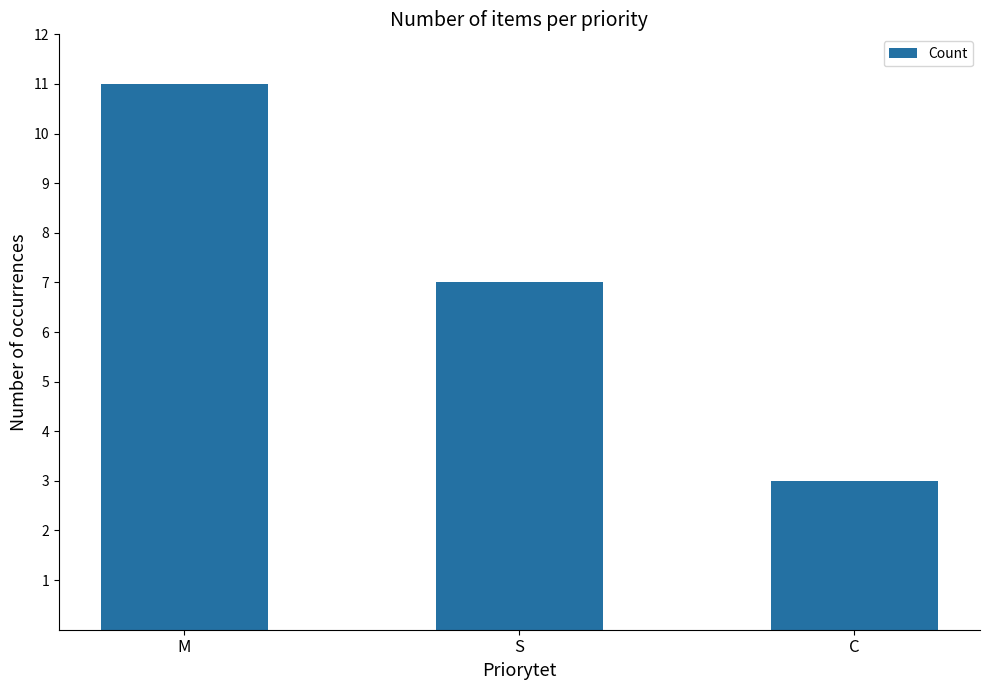

What is the sum of the values at M and S?

18